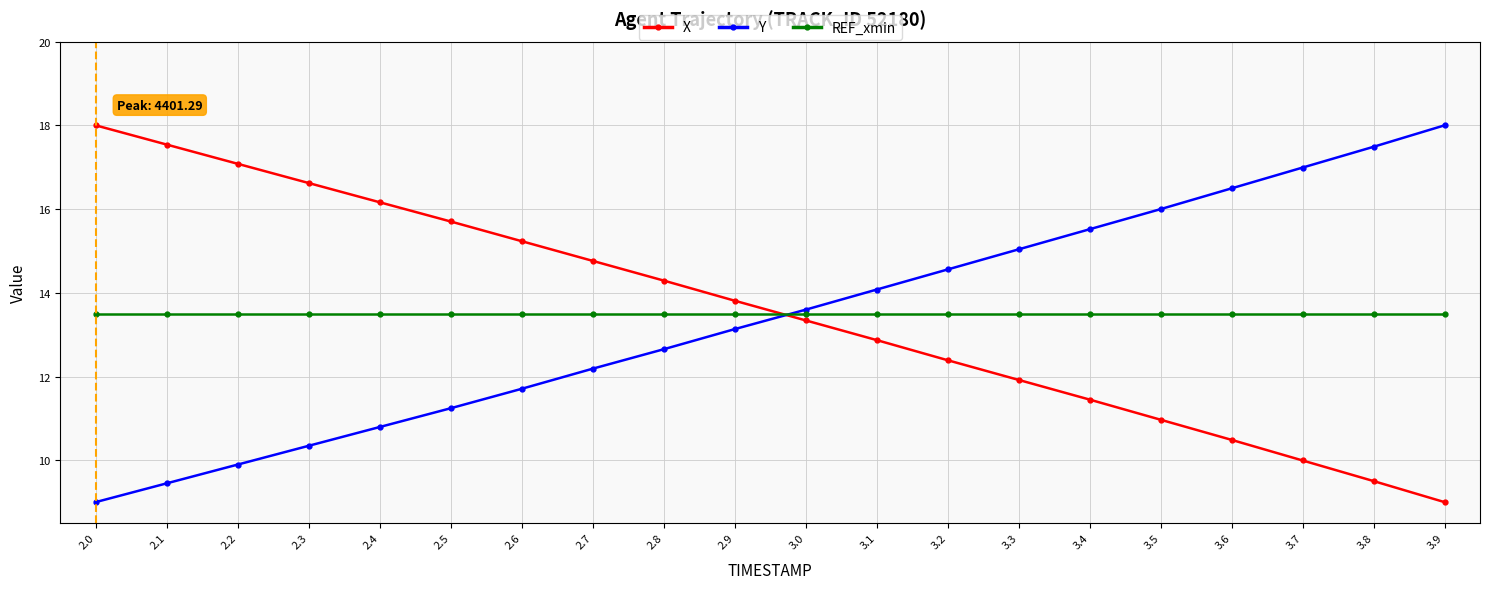

What is the value of the Y point at the 5th from the left?

10.8